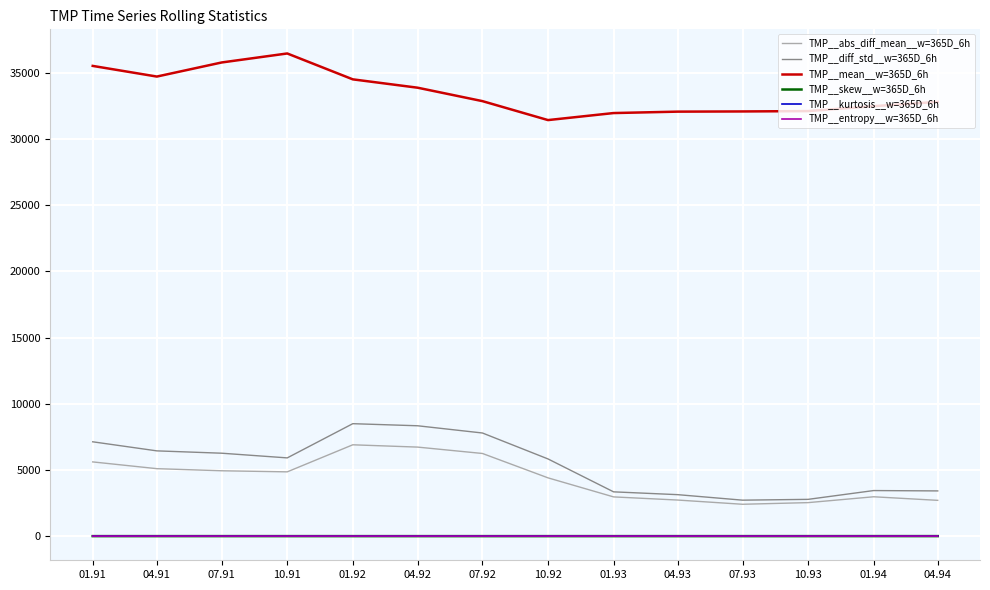

Where is the first local maximum for TMP__mean__w=365D_6h?

10.91